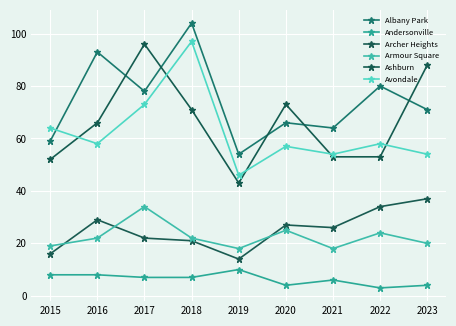

True or false: Ashburn and Armour Square intersect in this chart.

False